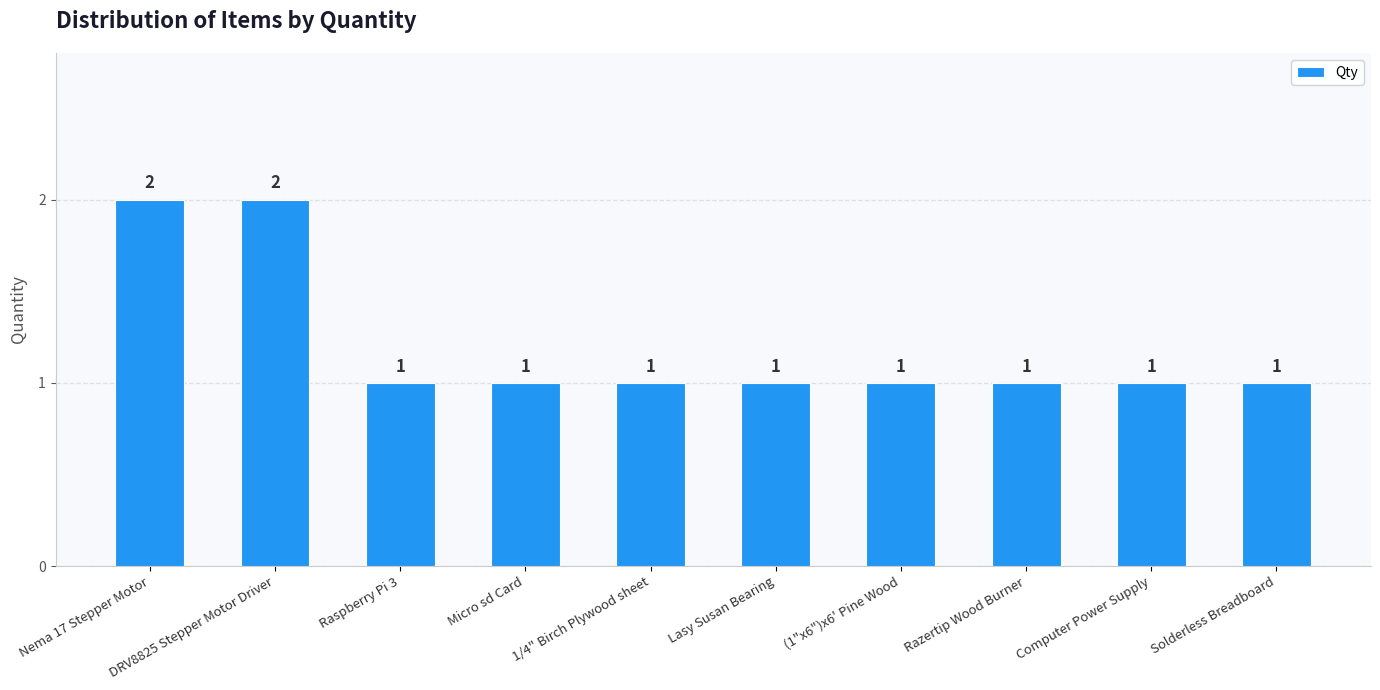

What is the greatest value displayed?

2